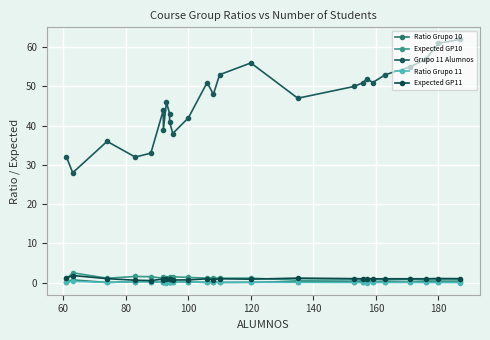

How many interior local valleys does the Ratio Grupo 10 series have?

8